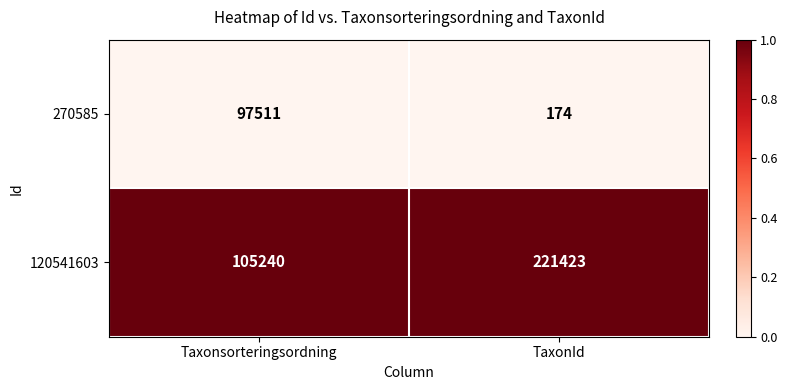

At Taxonsorteringsordning, list the series in order from largest to smallest.

120541603, 270585